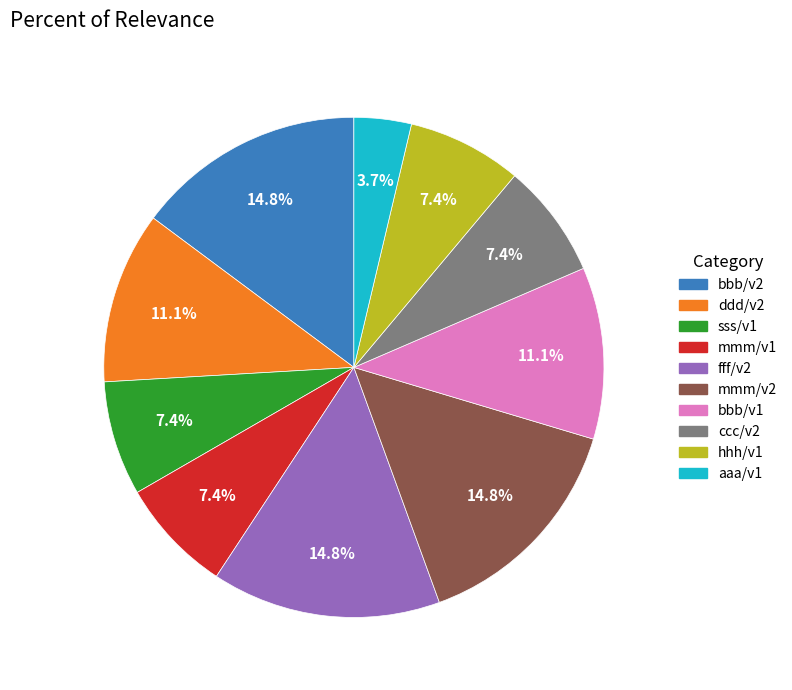

To the nearest percent, what portion does fff/v2 represent?

15%